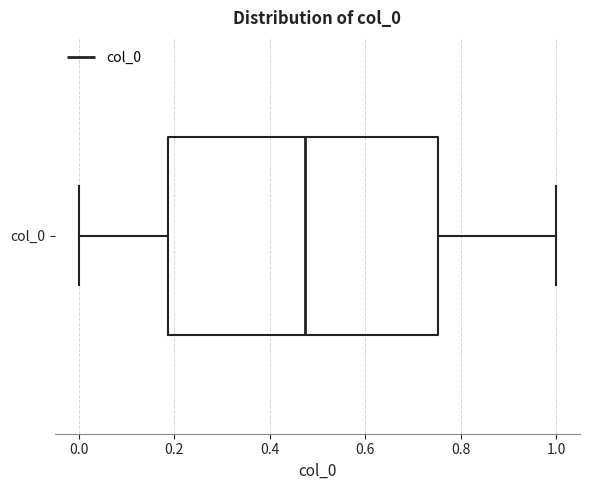

Transcribe this box plot: give where the median line is, the range the box spans, and where the two whiskers end, as read against the x-axis. The values are not printed on the chart, so give them approximately, as read against the axis.

median 0.48, box 0.18 to 0.76, whiskers 0.00 to 1.00